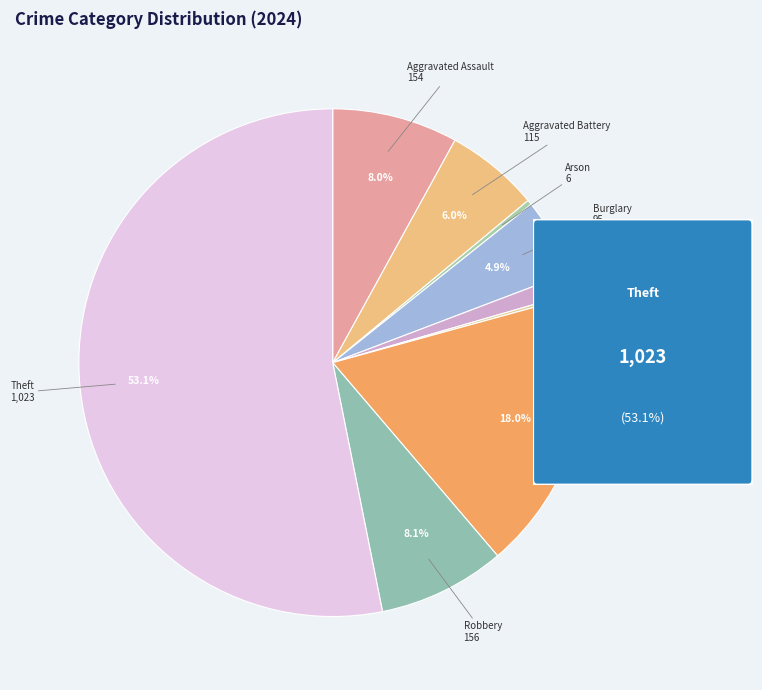

To the nearest percent, what percentage of the pie is Burglary?

5%